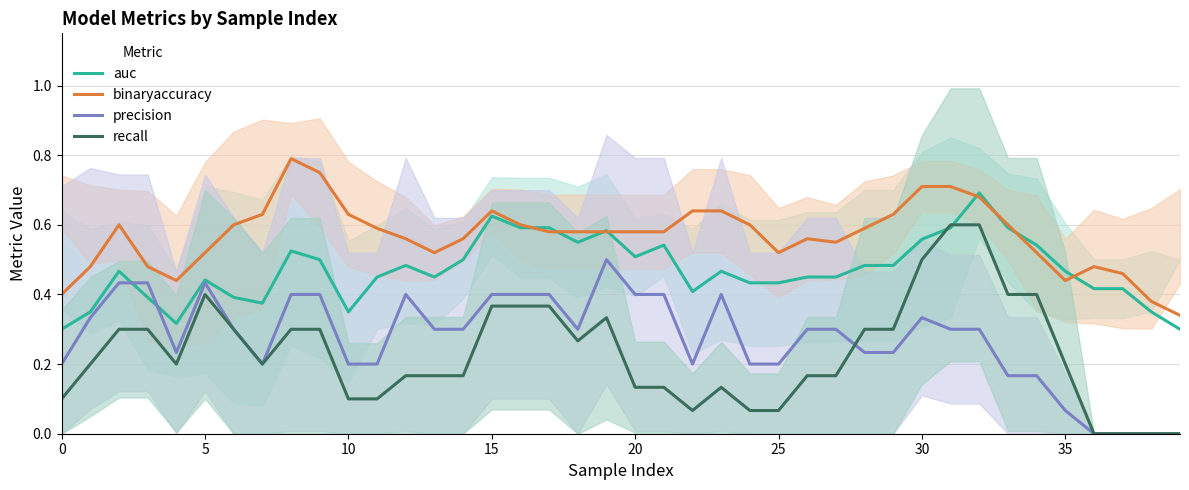

What are all the series names shown in the legend?

auc, binaryaccuracy, precision, recall